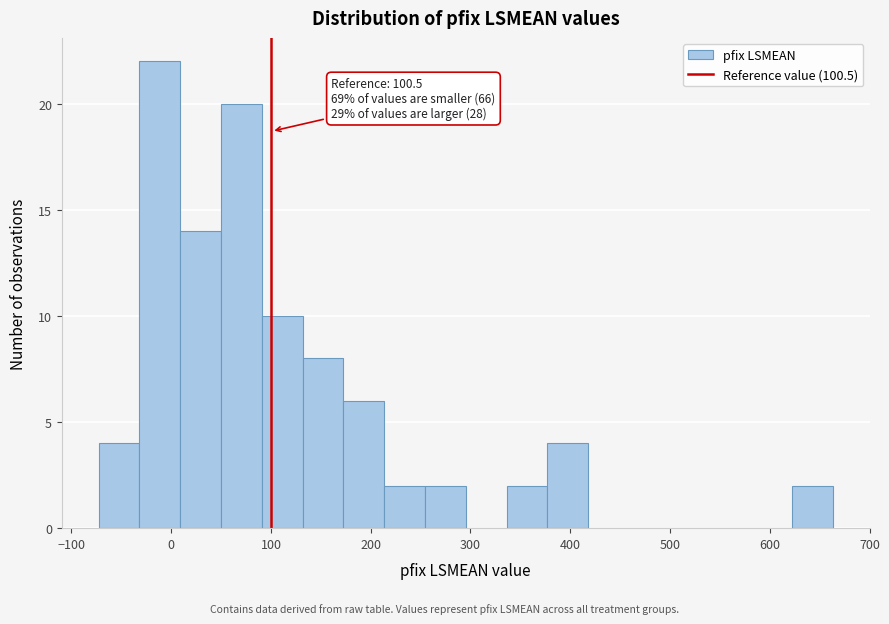

Over which range of the x-axis is the bar tallest?

-30 to 10